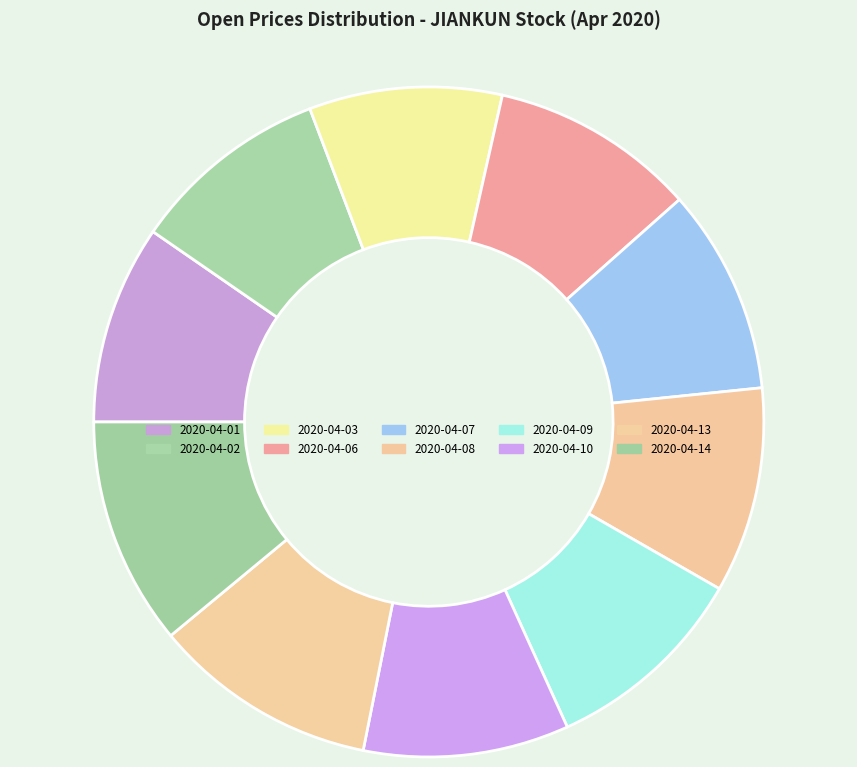

To the nearest percent, what portion does 2020-04-03 represent?

9%